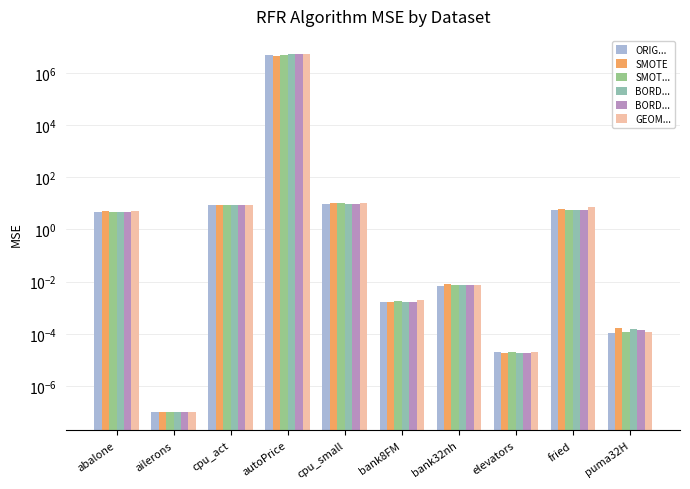

Reading right to left, list all the values displayed in this chart.

ORIGINAL: 0.0	5.3	0.0	0.0	0.0	9.8	4631548.4	8.4	0.0	4.7
SMOTE: 0.0	5.9	0.0	0.0	0.0	10.5	4501161.1	8.9	0.0	5.2
SMOTE_SVM: 0.0	5.7	0.0	0.0	0.0	10.7	4644251.5	8.8	0.0	4.8
BORDERLINE1: 0.0	5.5	0.0	0.0	0.0	9.8	5275493.7	8.4	0.0	4.7
BORDERLINE2: 0.0	5.6	0.0	0.0	0.0	9.7	5017059.8	8.4	0.0	4.7
GEOMETRIC_SMOTE: 0.0	7.5	0.0	0.0	0.0	10.6	5316346.5	8.6	0.0	5.0